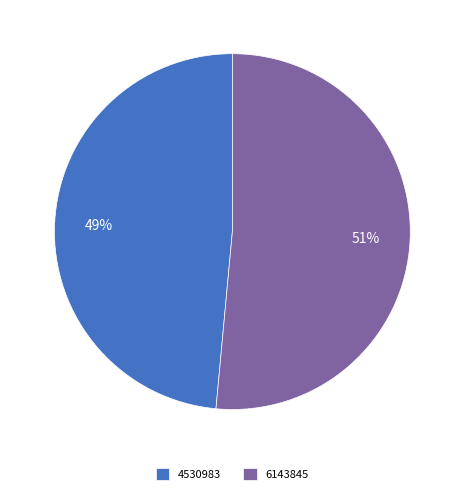

Between 4530983 and 6143845, which is larger?

6143845